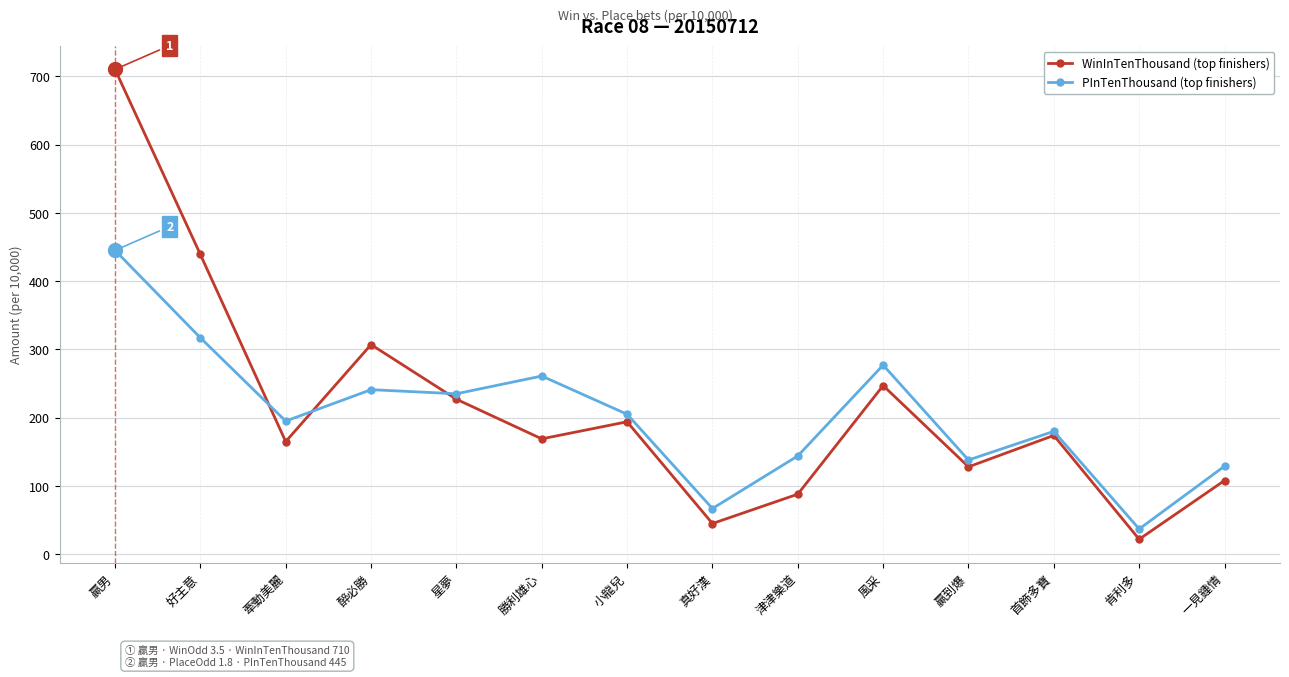

How many categories are shown in the chart?

14